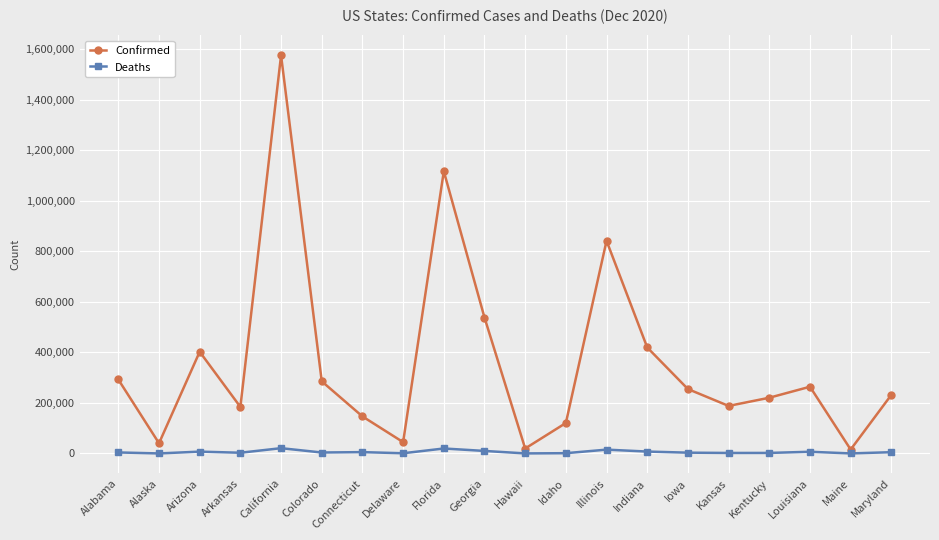

What is the value of the Deaths point at the 11th from the left?

271